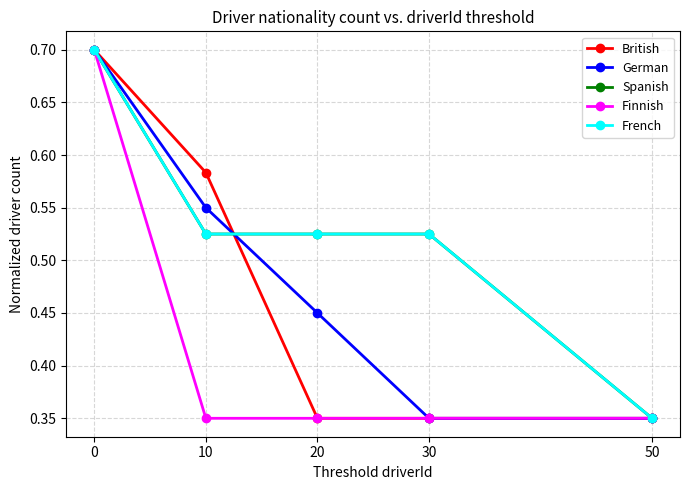

How many lines are shown in the chart?

5